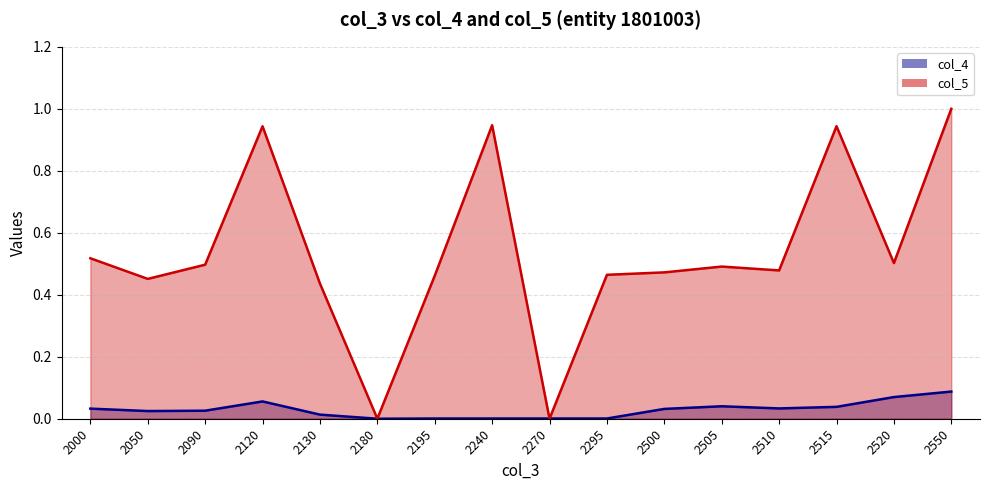

Count the number of categories in the chart.

16